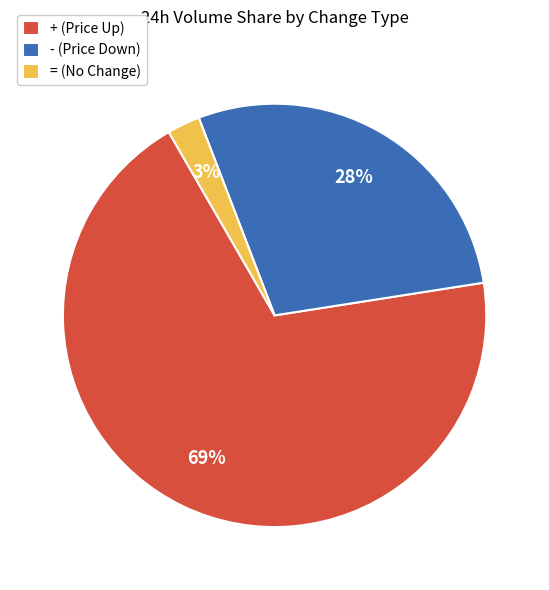

Is - (Price Down) the majority of the pie?

No